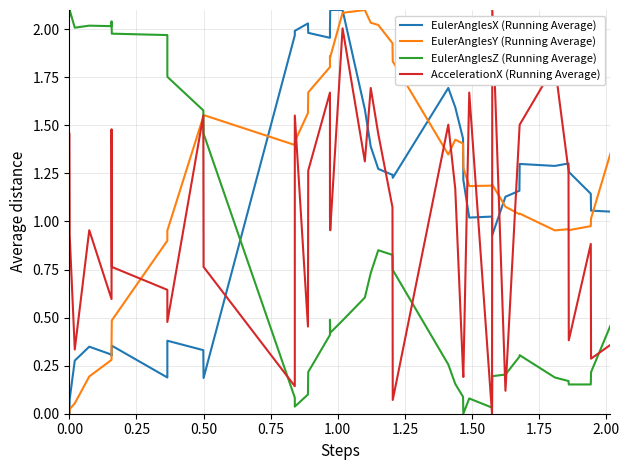

Rank the series by their maximum value, from lowest to highest.

EulerAnglesX (Running Average), EulerAnglesY (Running Average), EulerAnglesZ (Running Average), AccelerationX (Running Average)